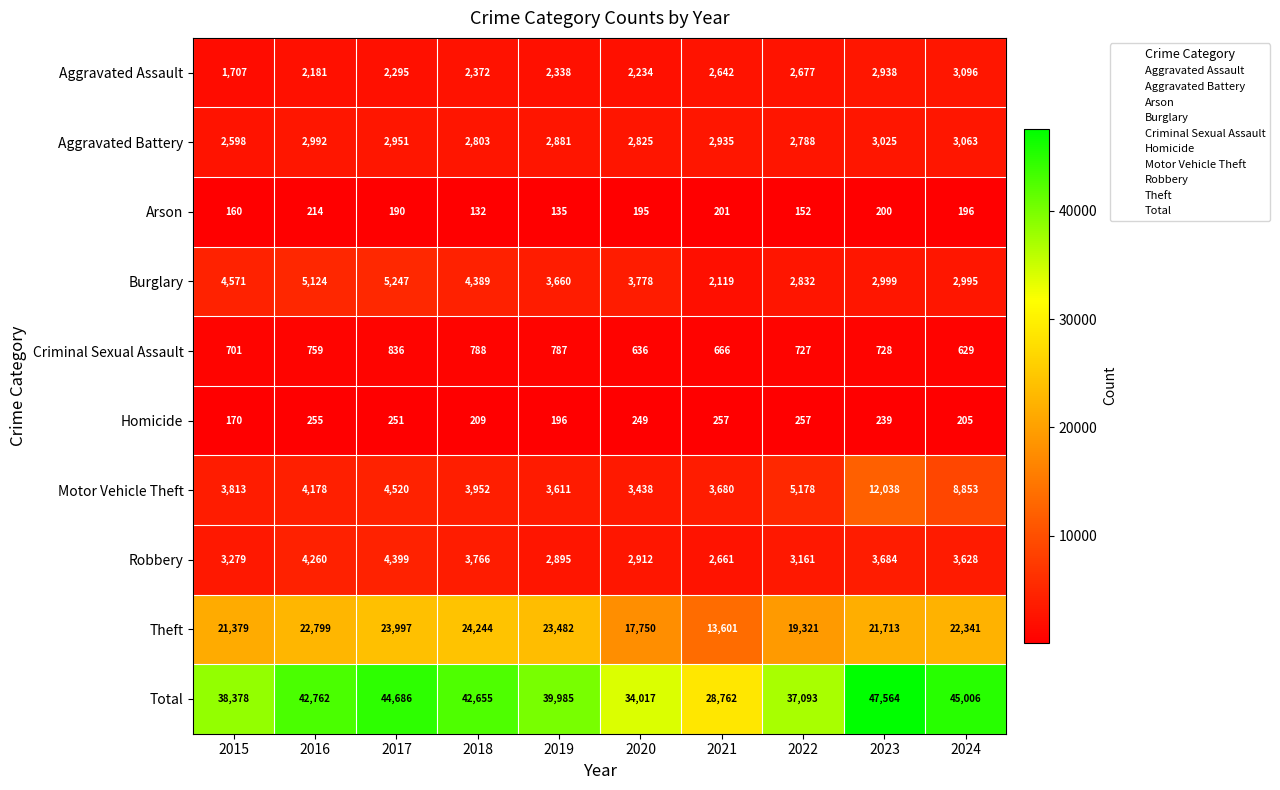

What is the approximate value of Burglary at 2017, to the nearest 10?

5250